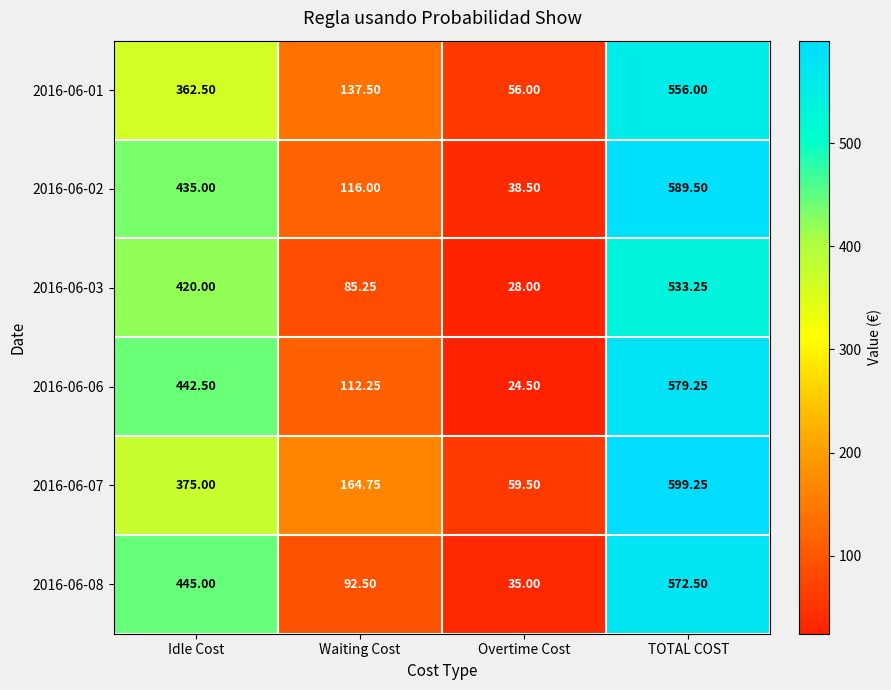

Where does the 2016-06-01 series first go above 362?

Idle Cost